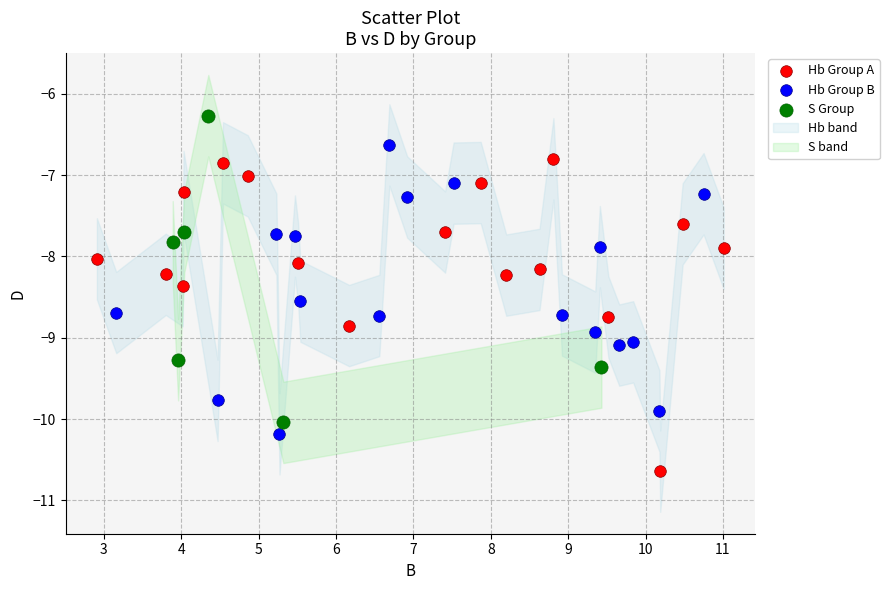

Which series contains the lowest Y value?

Hb Group A